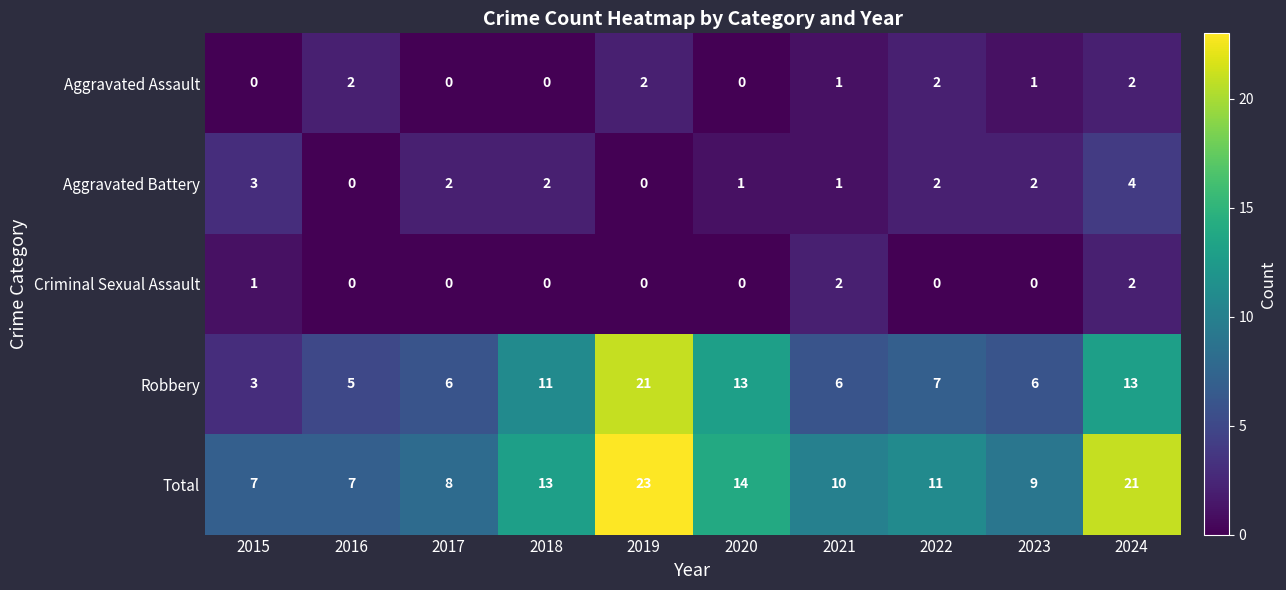

How many series are shown in this chart?

5